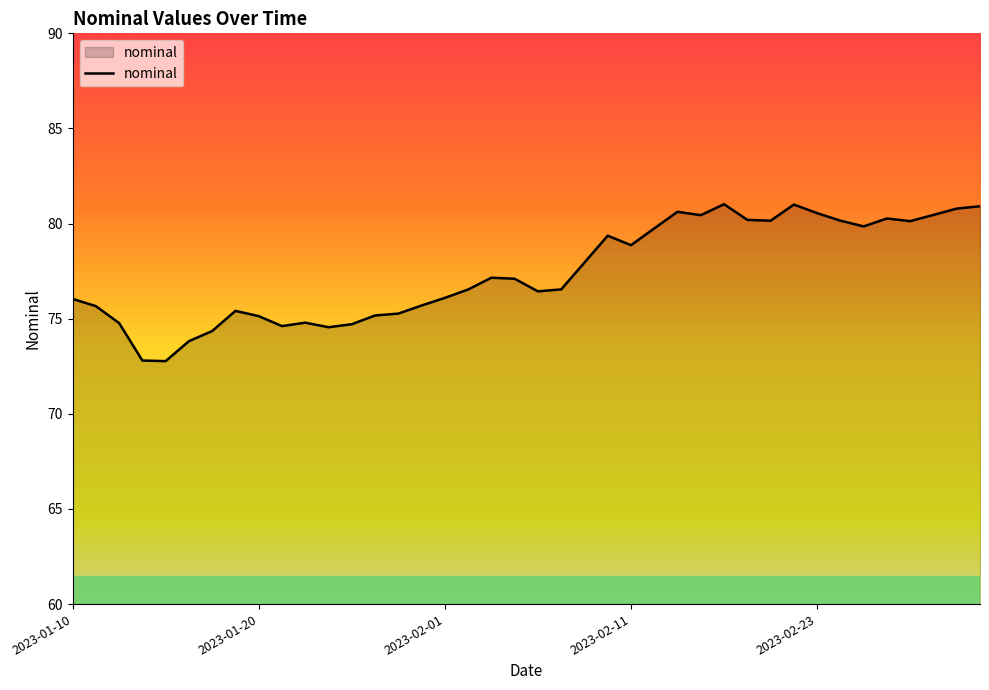

What is the greatest value displayed?

81.0